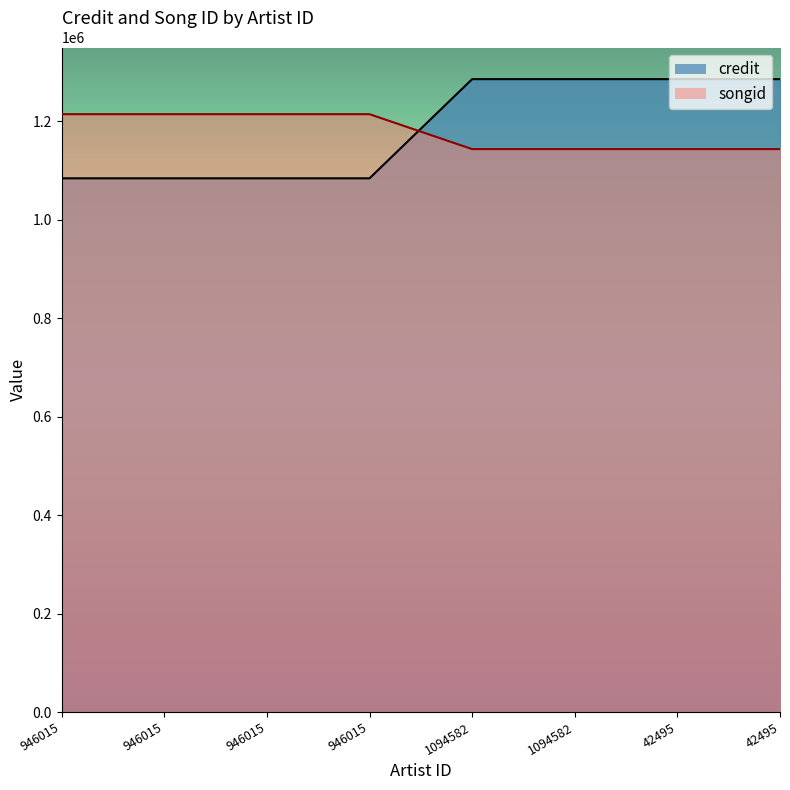

Rank the series at 946015 from highest to lowest value.

songid, credit